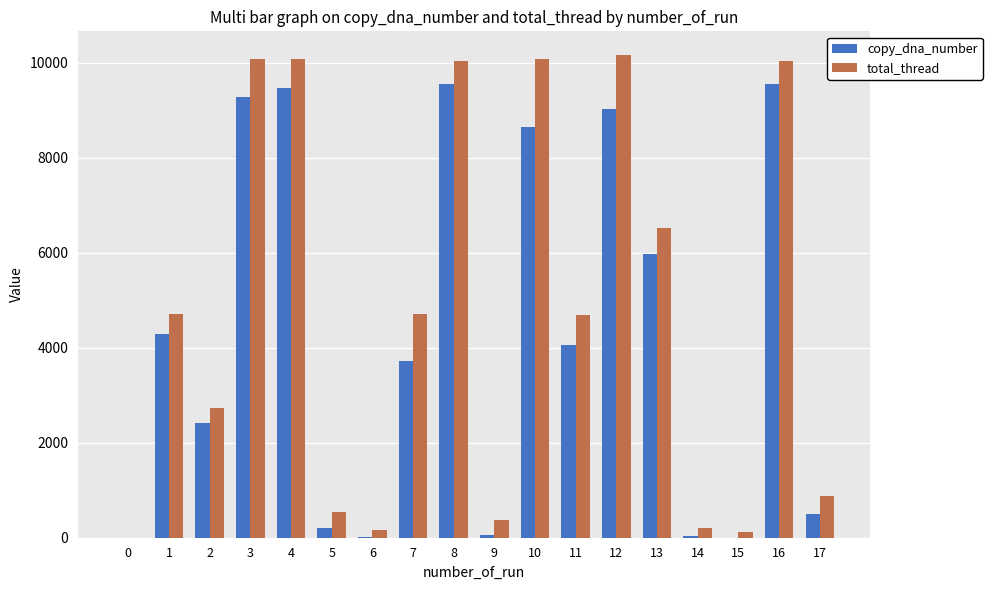

How many categories are shown in the chart?

18